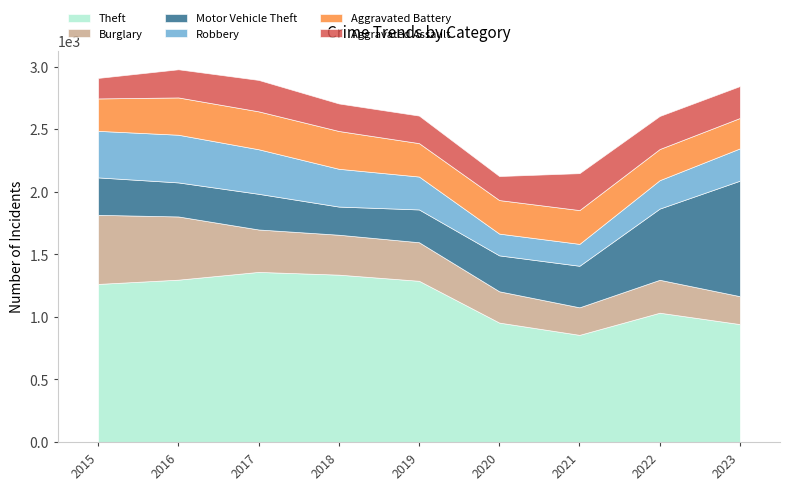

Between 2023 and 2016, which is larger?

2016